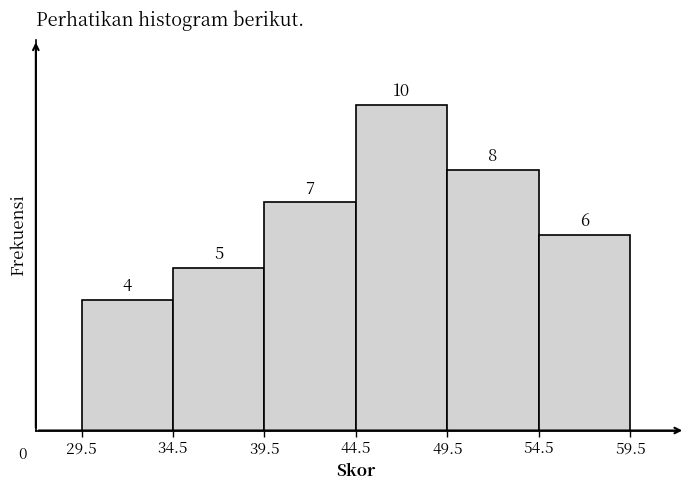

Reading left to right, list every bar in this chart as the range it spans on the x-axis followed by its height.

29.5 to 34.5: 4
34.5 to 39.5: 5
39.5 to 44.5: 7
44.5 to 49.5: 10
49.5 to 54.5: 8
54.5 to 59.5: 6